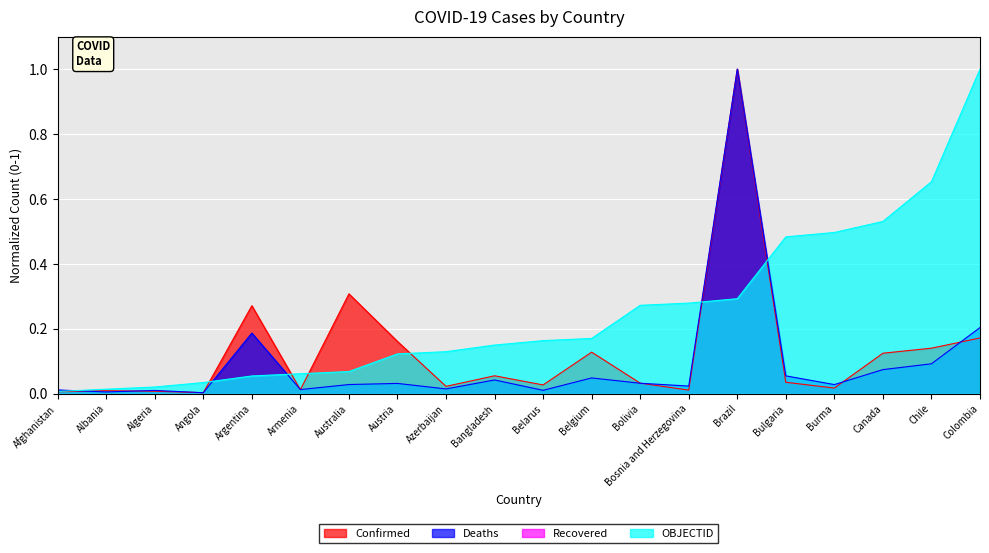

List the series in order of their peak value, lowest first.

Confirmed, Deaths, OBJECTID